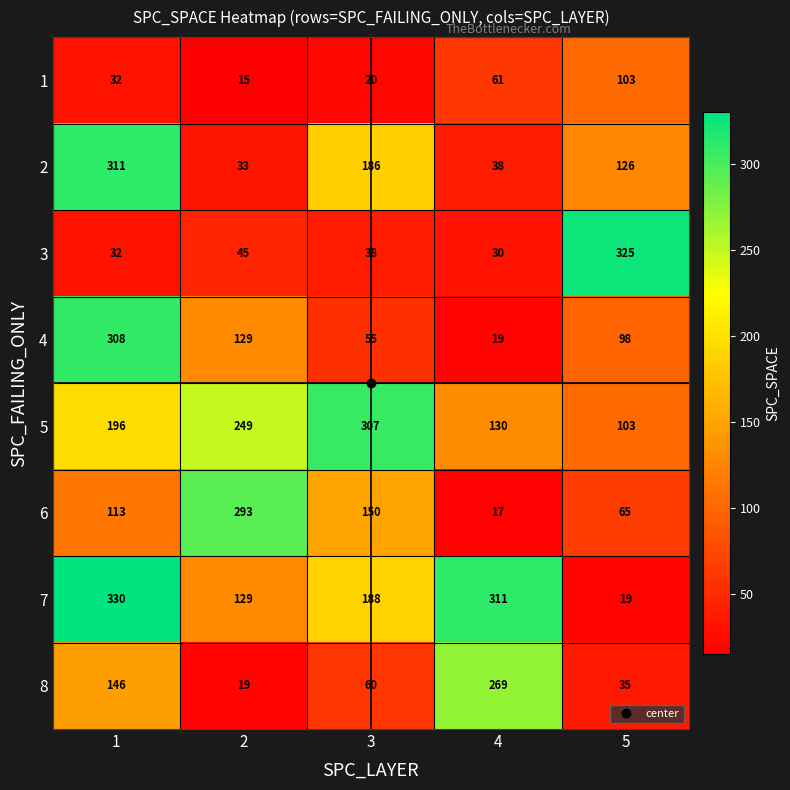

What is the smallest value displayed?

15